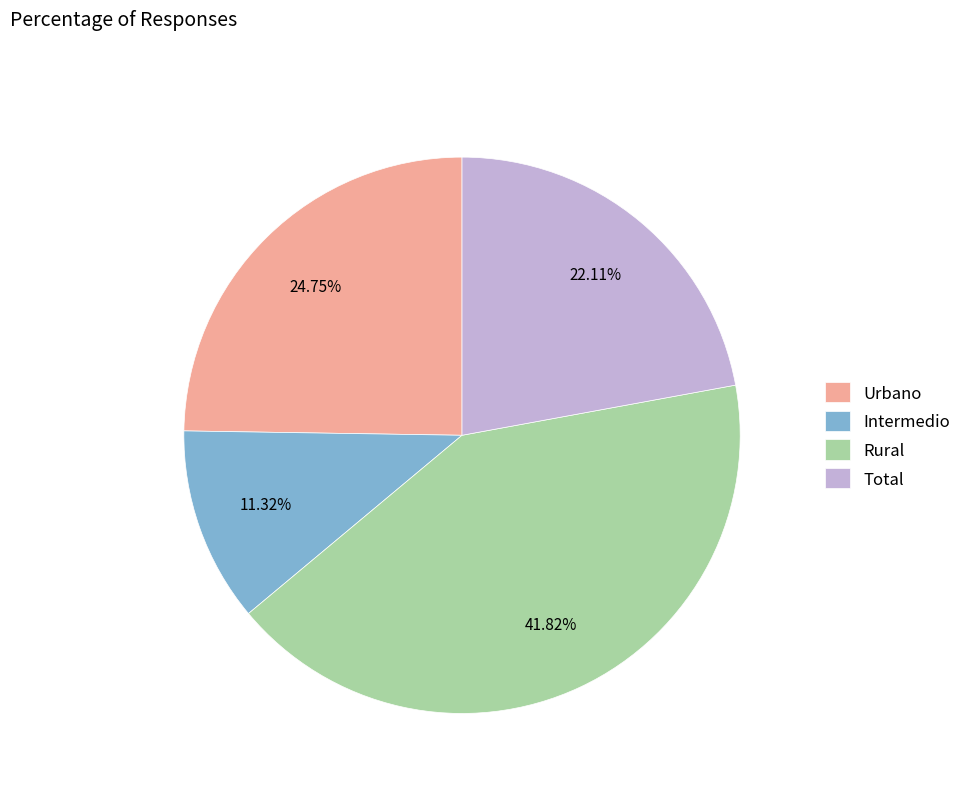

Which slice is the largest?

Rural